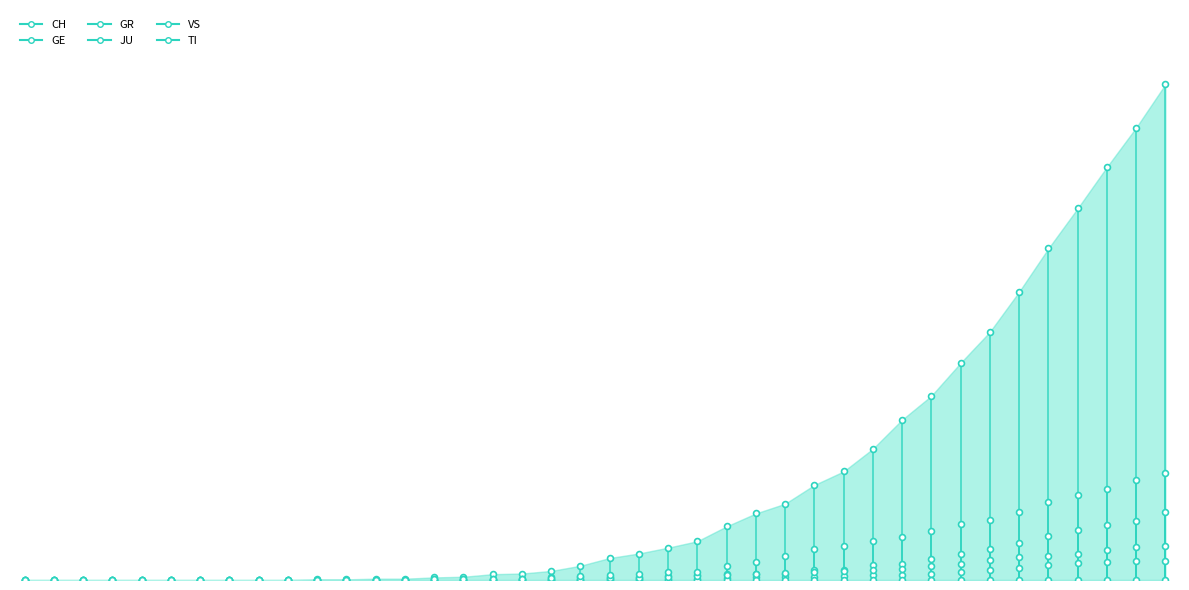

Which series has the widest spread of Y values?

CH